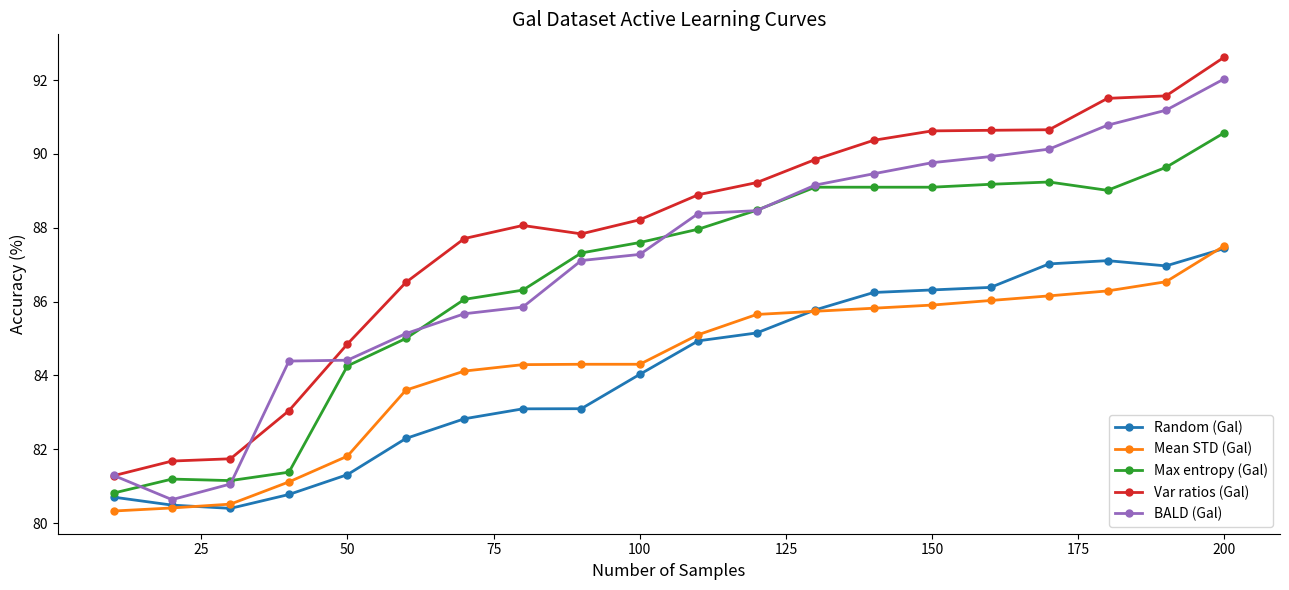

True or false: Max entropy (Gal) and Var ratios (Gal) cross at least once.

False